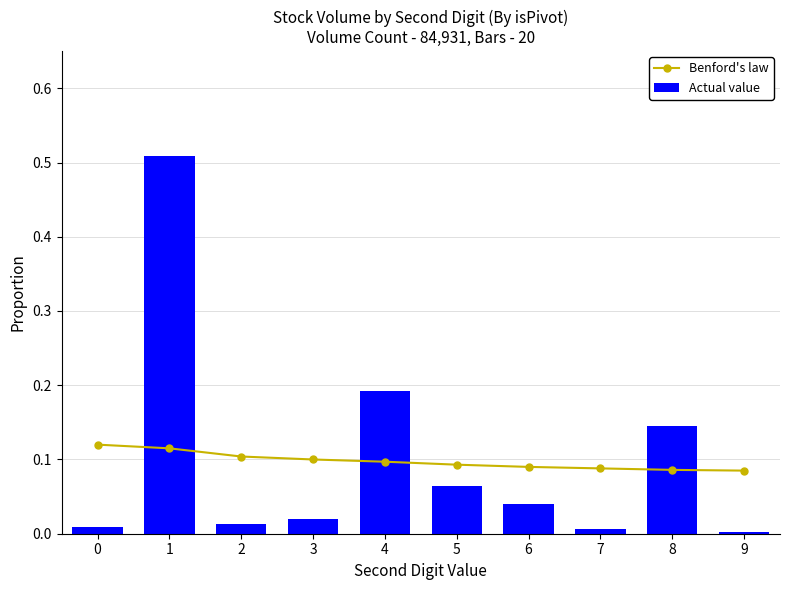

What is the difference between the Actual value values at 7 and 1?

0.5